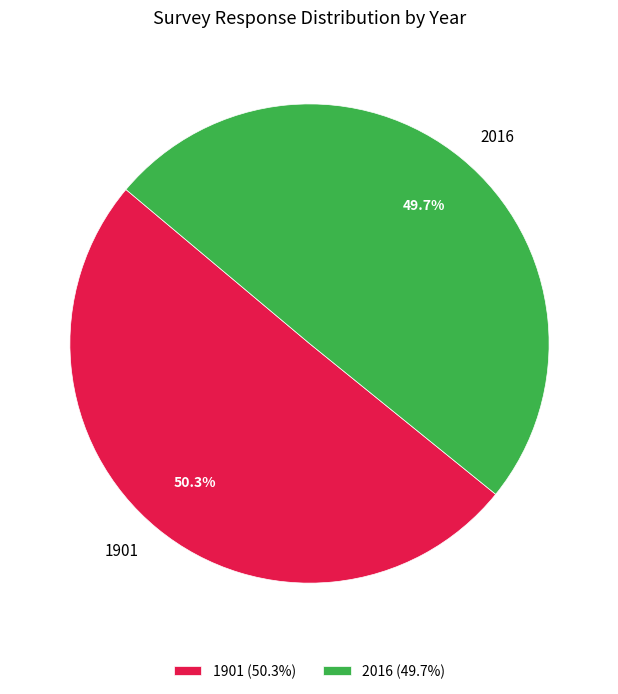

Which category has the biggest portion of the pie?

1901